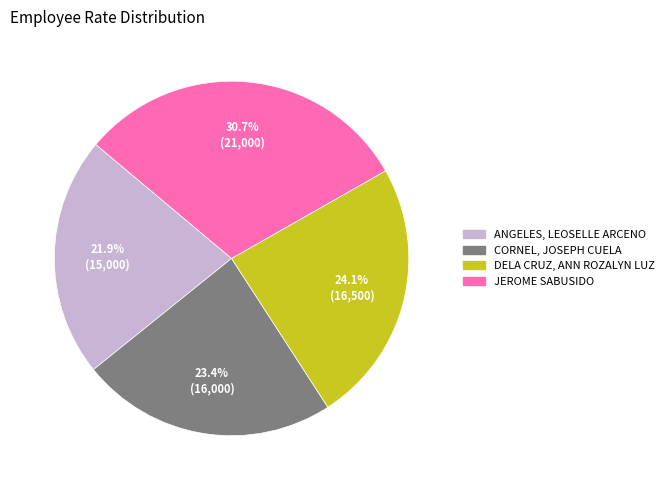

Which category has the smallest portion of the pie?

ANGELES, LEOSELLE ARCENO